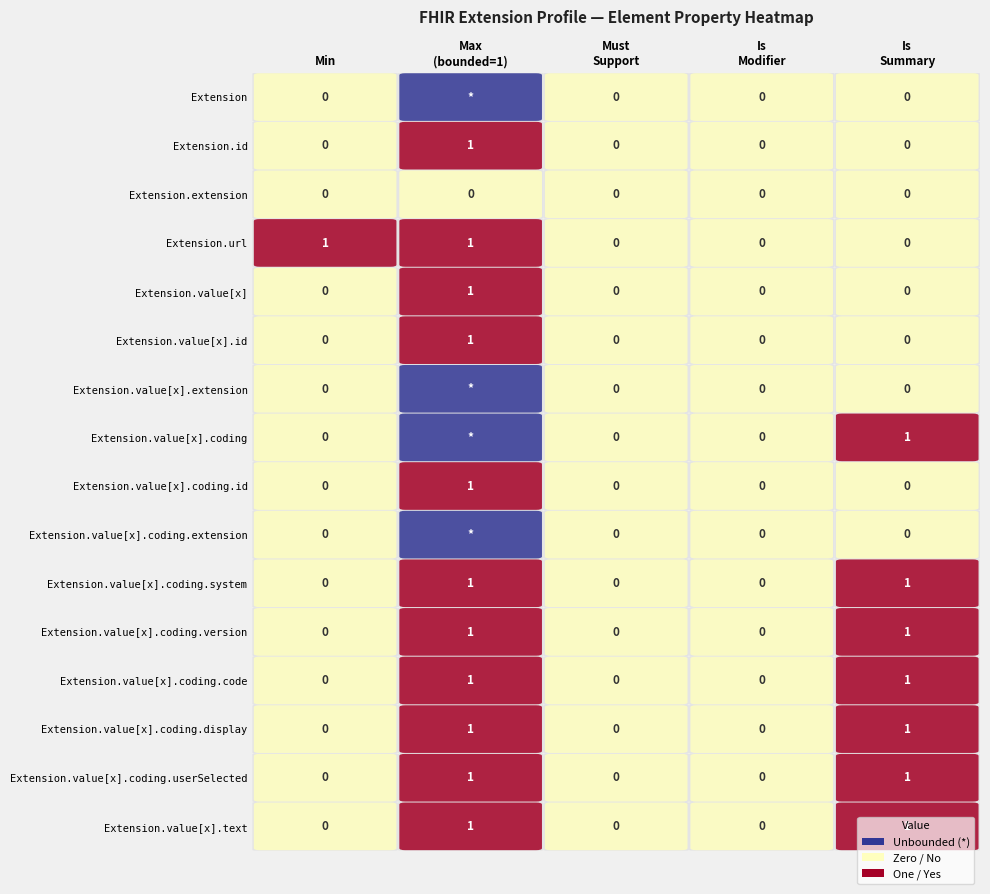

Reading left to right, extract all data points from this chart.

Extension: 0	-1	0	0	0
Extension.id: 0	1	0	0	0
Extension.extension: 0	0	0	0	0
Extension.url: 1	1	0	0	0
Extension.value[x]: 0	1	0	0	0
Extension.value[x].id: 0	1	0	0	0
Extension.value[x].extension: 0	-1	0	0	0
Extension.value[x].coding: 0	-1	0	0	1
Extension.value[x].coding.id: 0	1	0	0	0
Extension.value[x].coding.extension: 0	-1	0	0	0
Extension.value[x].coding.system: 0	1	0	0	1
Extension.value[x].coding.version: 0	1	0	0	1
Extension.value[x].coding.code: 0	1	0	0	1
Extension.value[x].coding.display: 0	1	0	0	1
Extension.value[x].coding.userSelected: 0	1	0	0	1
Extension.value[x].text: 0	1	0	0	1